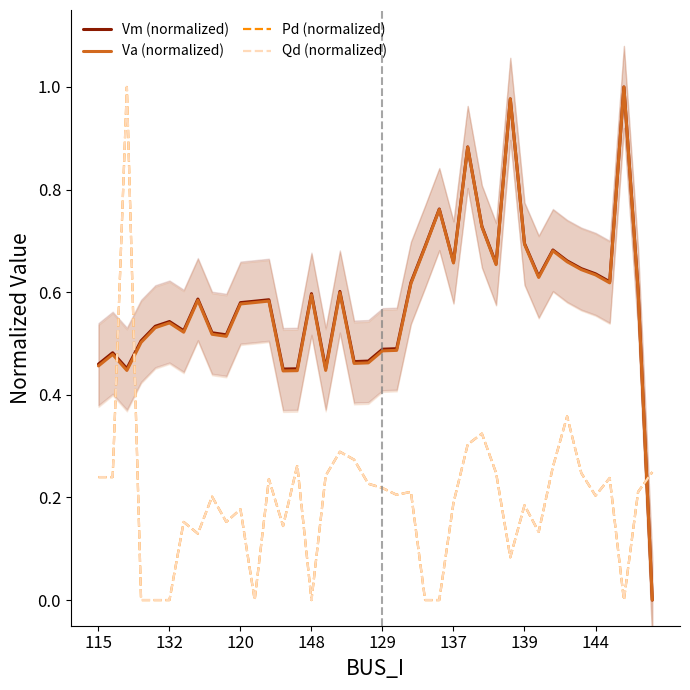

Rank the series at 144 from highest to lowest value.

Vm (normalized), Va (normalized), Pd (normalized), Qd (normalized)